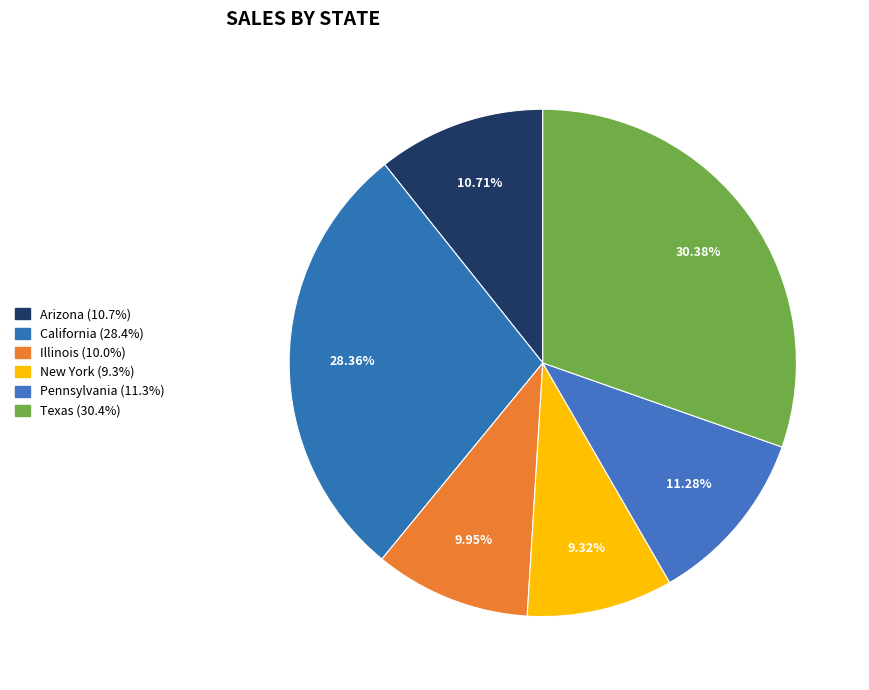

Is the sum of Arizona and California greater than half?

No